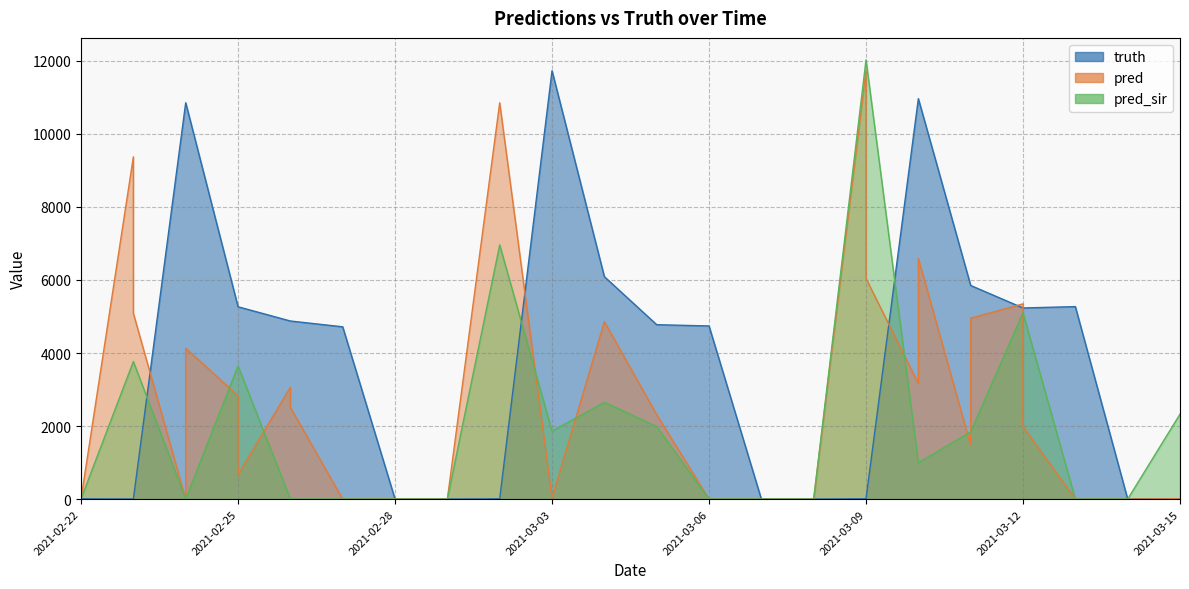

What is the highest value of the pred_sir series?

12029.0